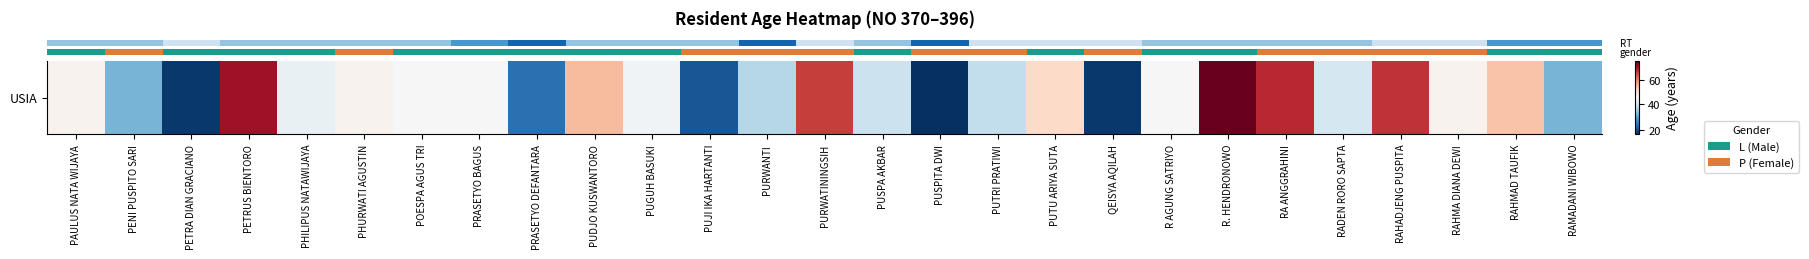

What is the difference between the maximum and minimum values?

60